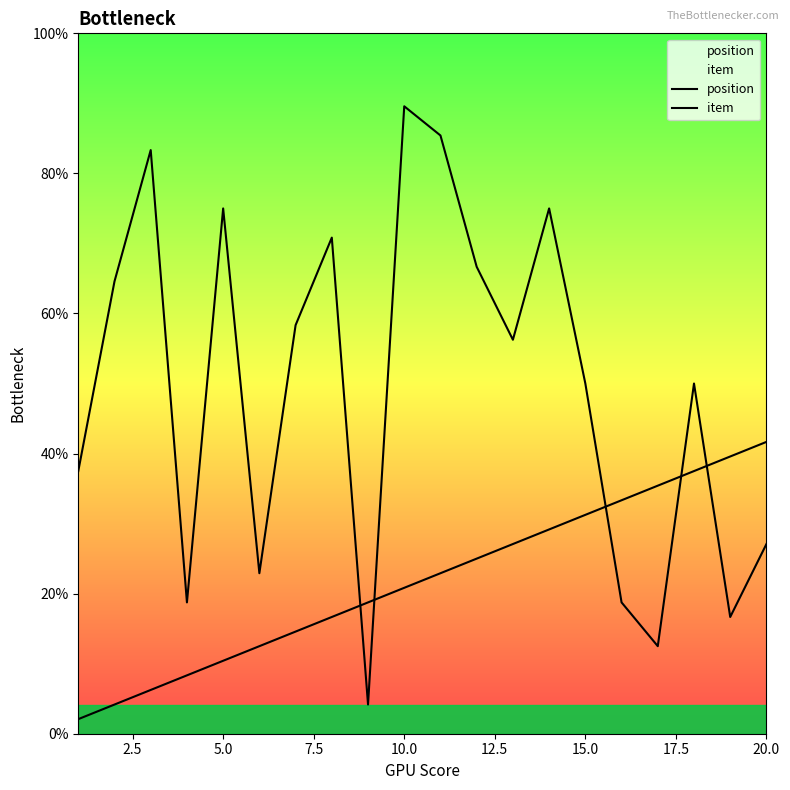

Does the chart have visible grid lines?

No